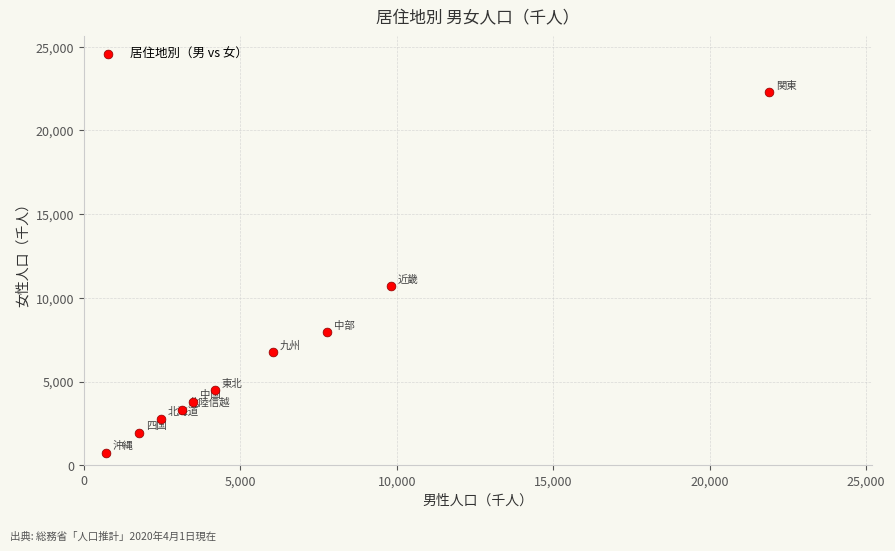

What Y value in the scatter plot is closest to 11504?

10678.1